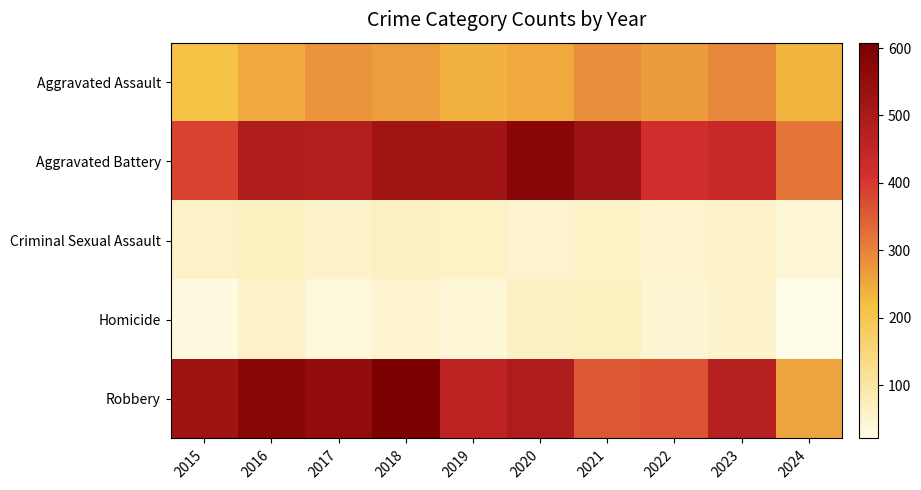

At which category does the chart reach its peak across all series?

2018